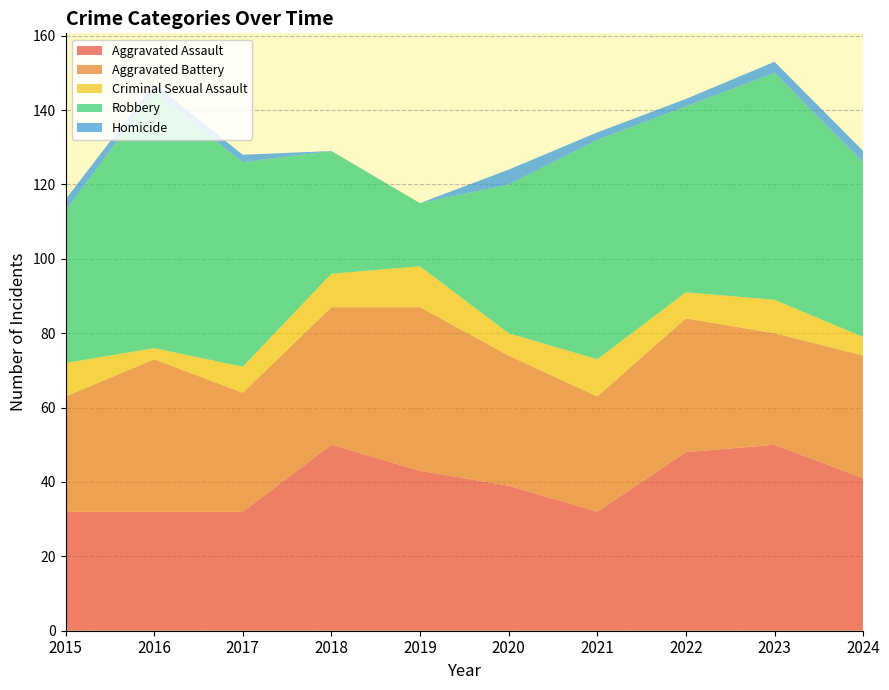

Reading right to left, extract all data points from this chart.

Aggravated Assault: 41	50	48	32	39	43	50	32	32	32
Aggravated Battery: 33	30	36	31	35	44	37	32	41	31
Criminal Sexual Assault: 5	9	7	10	6	11	9	7	3	9
Robbery: 47	61	50	59	40	17	33	55	69	41
Homicide: 3	3	2	2	4	0	0	2	2	3